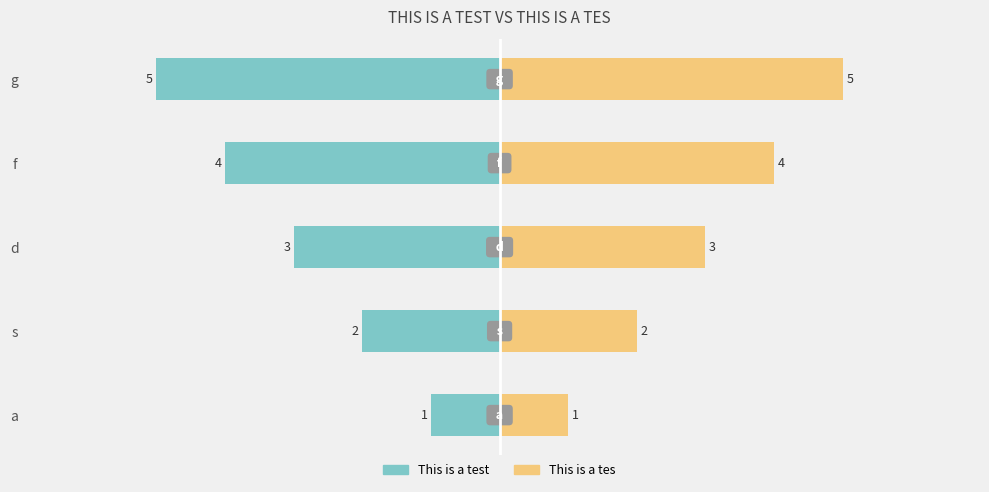

Are the bars grouped side by side (vs. stacked)?

Yes